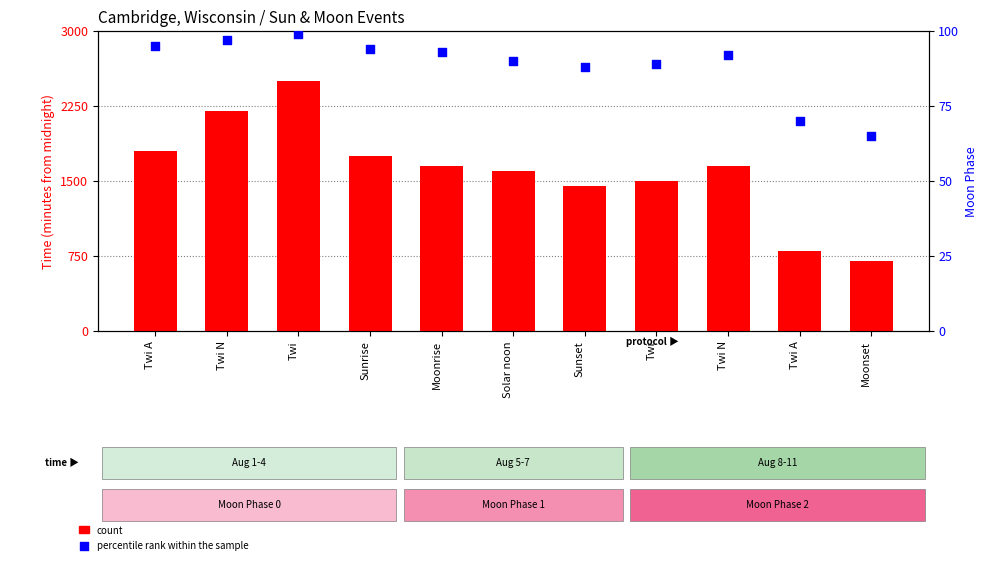

What are all the series names shown in the legend?

count, percentile rank within the sample